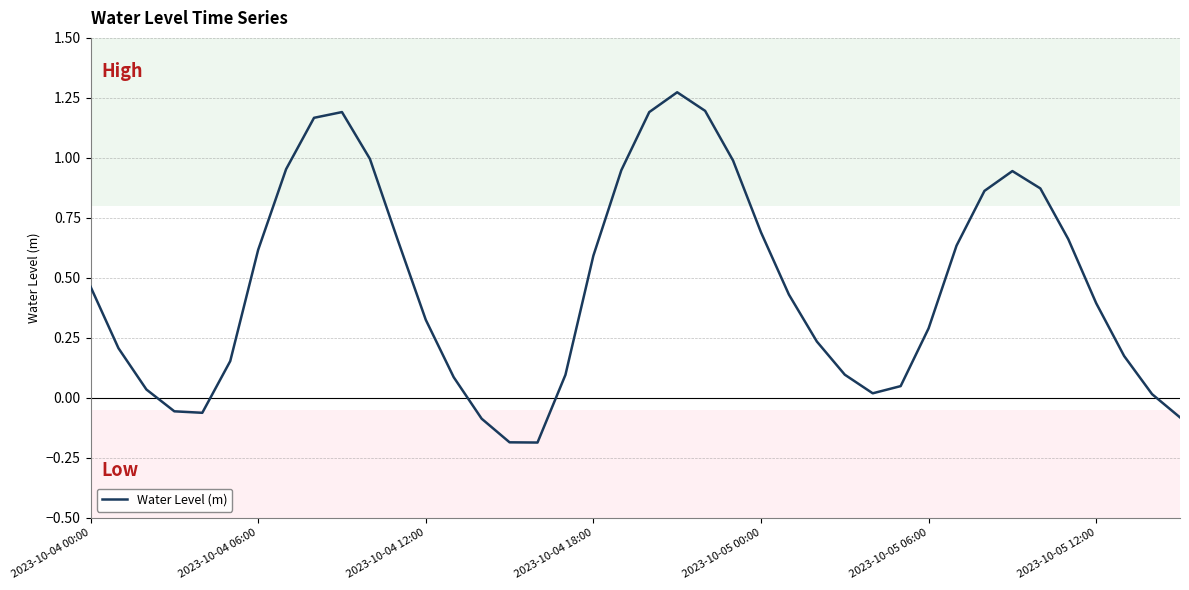

What is the difference between the maximum and minimum values?

1.5